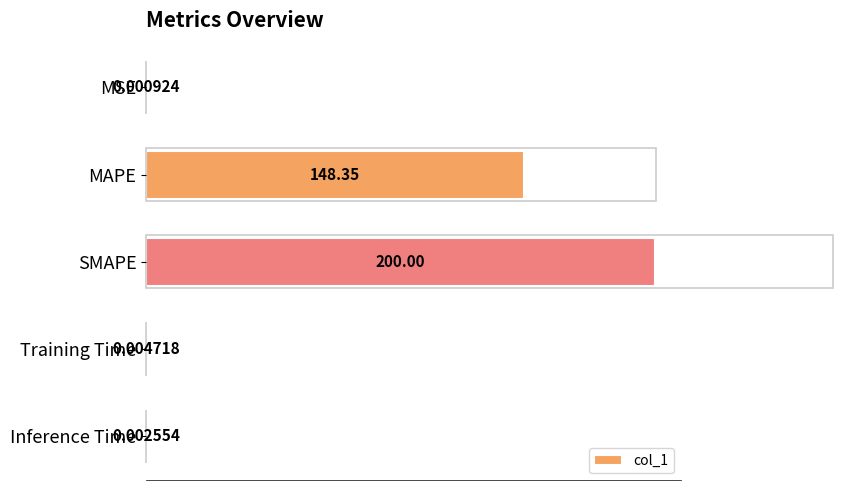

At which label is the value closest to 100?

MAPE